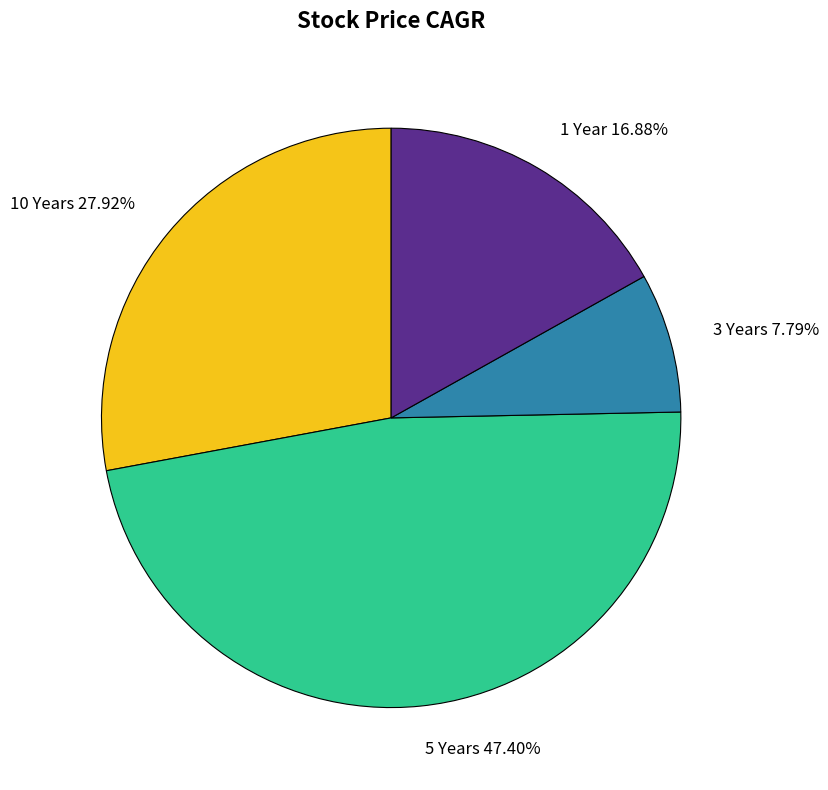

How many segments does this pie chart have?

4